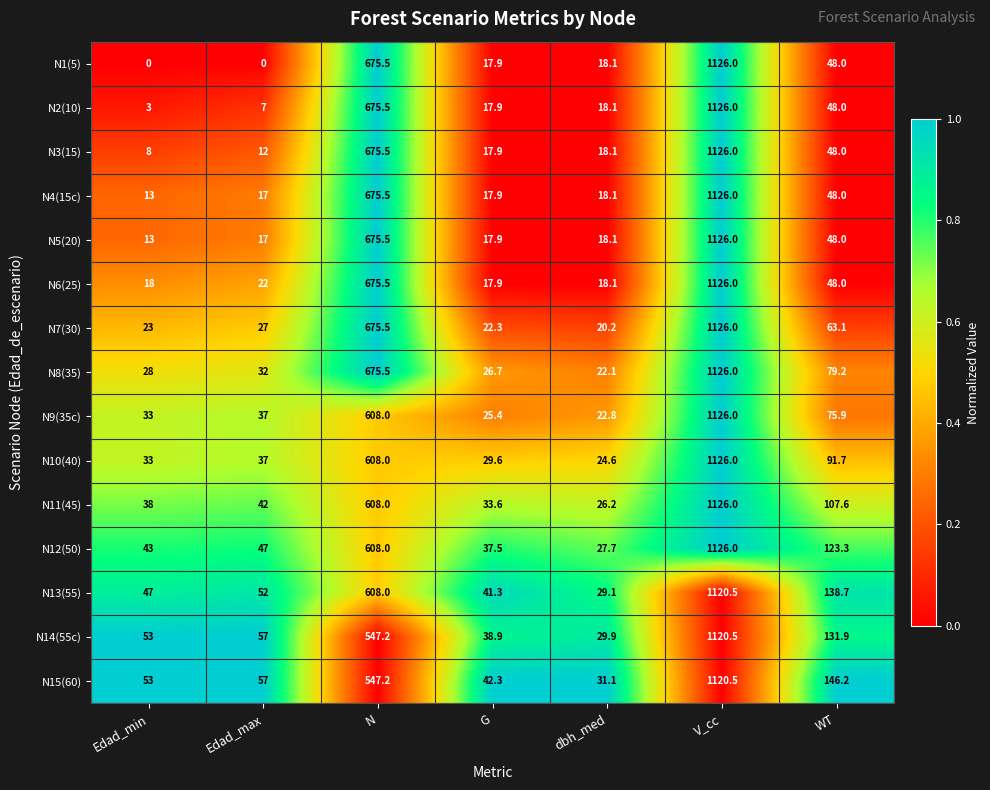

What is the sum of the N11(45) values at N and WT?

715.6